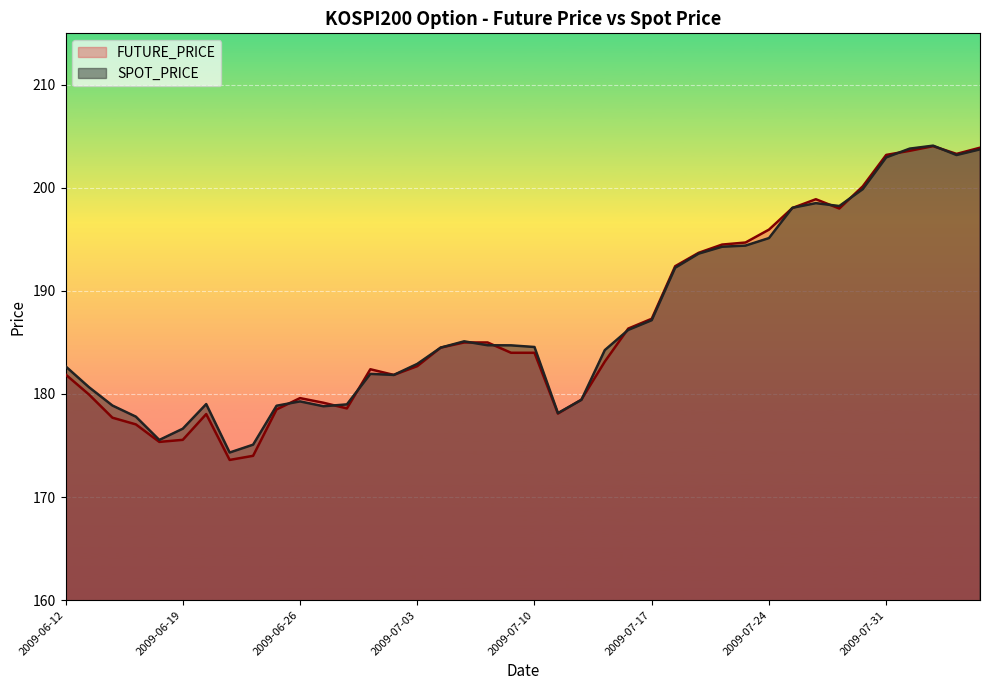

Reading left to right, list all the values displayed in this chart.

FUTURE_PRICE: 181.9	179.9	177.7	177.1	175.3	175.6	178.1	173.6	174.0	178.5	179.6	179.2	178.6	182.4	181.8	182.7	184.5	185.0	185.0	184.0	184.0	178.1	179.4	183.2	186.3	187.3	192.4	193.7	194.5	194.7	195.9	198.1	198.9	198.0	200.2	203.2	203.6	204.1	203.3	203.9
SPOT_PRICE: 182.7	180.7	178.9	177.8	175.5	176.6	179.0	174.3	175.1	178.9	179.3	178.8	179.0	181.9	181.8	182.9	184.5	185.1	184.7	184.7	184.6	178.2	179.4	184.3	186.2	187.2	192.2	193.6	194.3	194.4	195.1	198.1	198.5	198.2	199.9	203.0	203.8	204.1	203.2	203.7